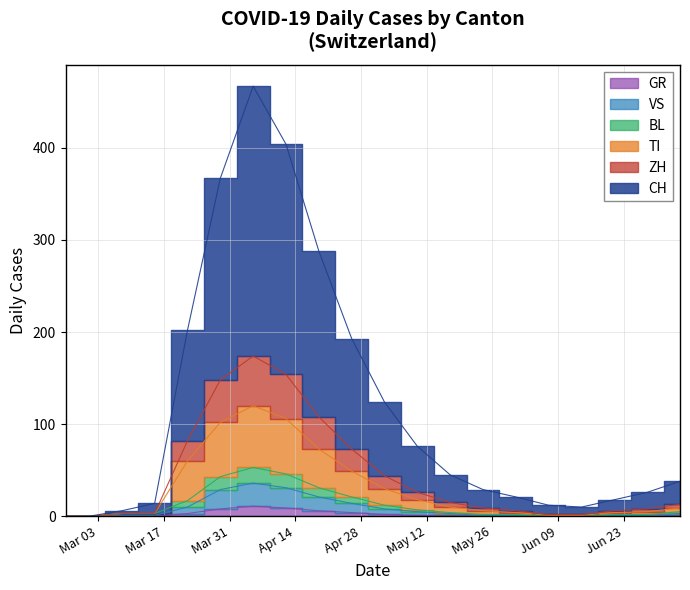

List the series in order of their peak value, lowest first.

GR, VS, BL, TI, ZH, CH